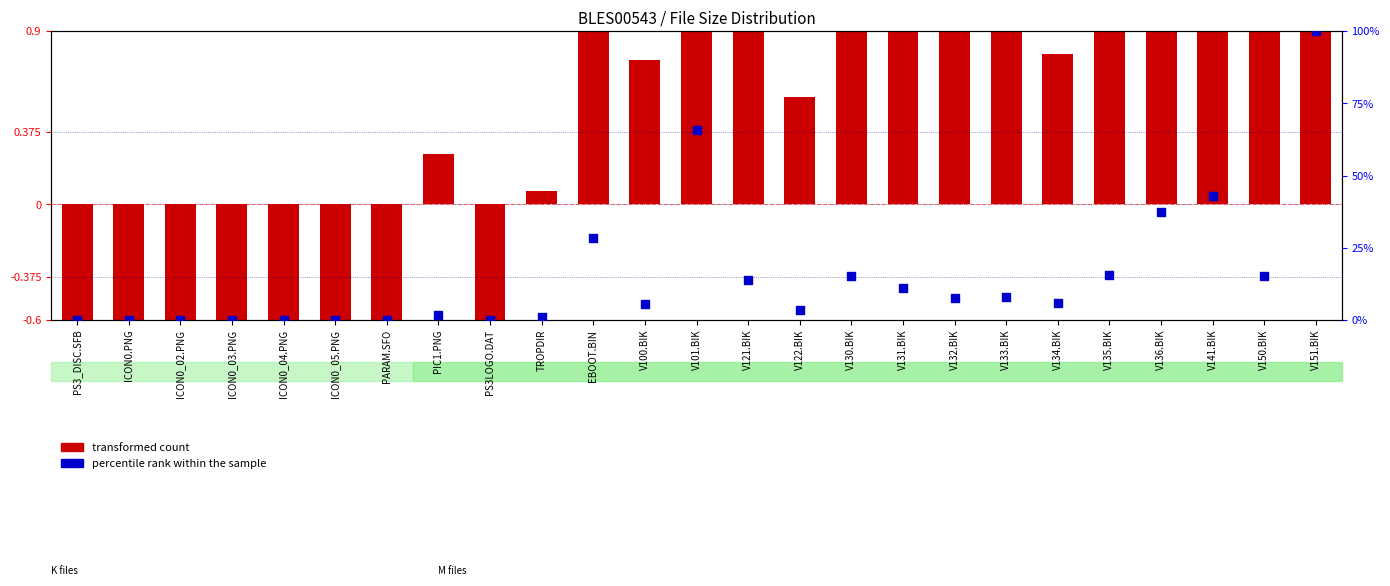

Which series has the widest spread of Y values?

percentile rank within the sample